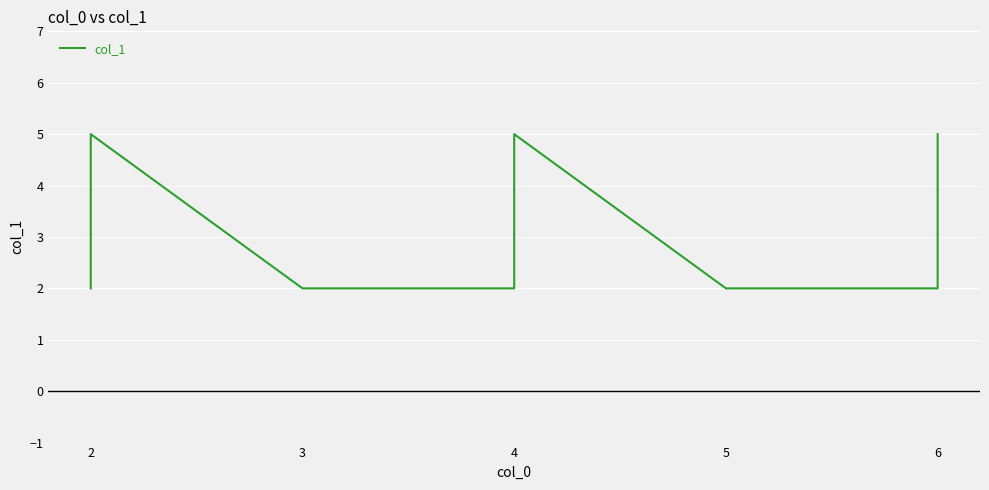

What is the minimum value shown in the chart?

2